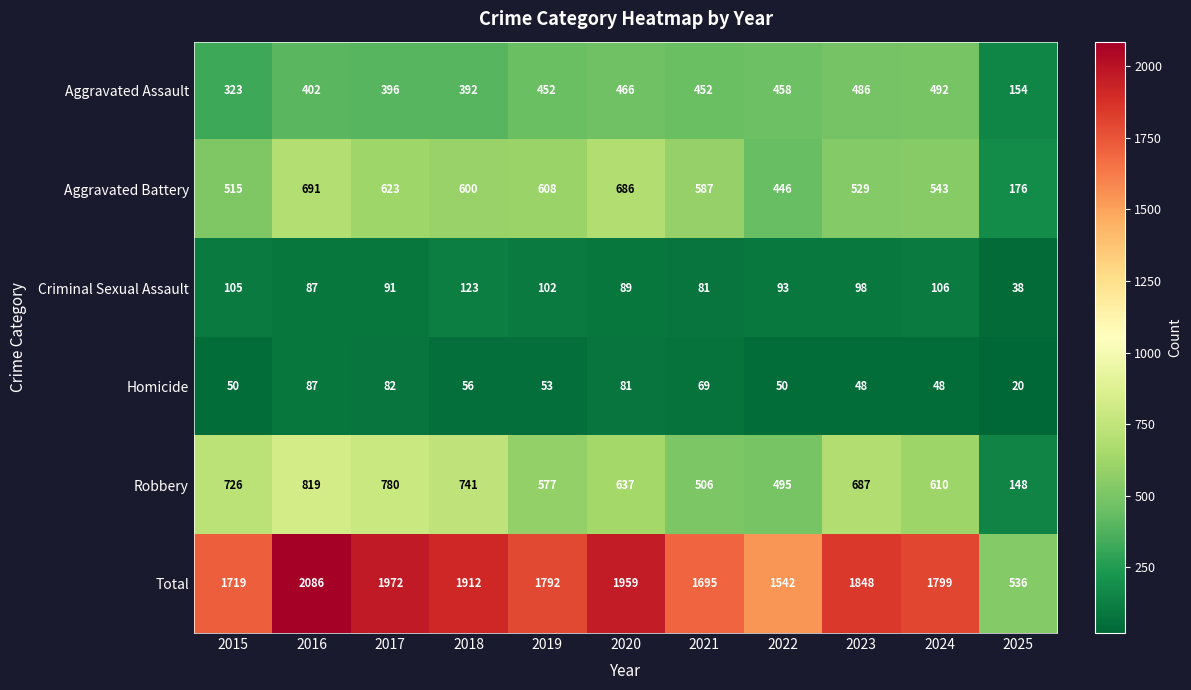

Is it true that Aggravated Assault equals 154 at 2025?

True